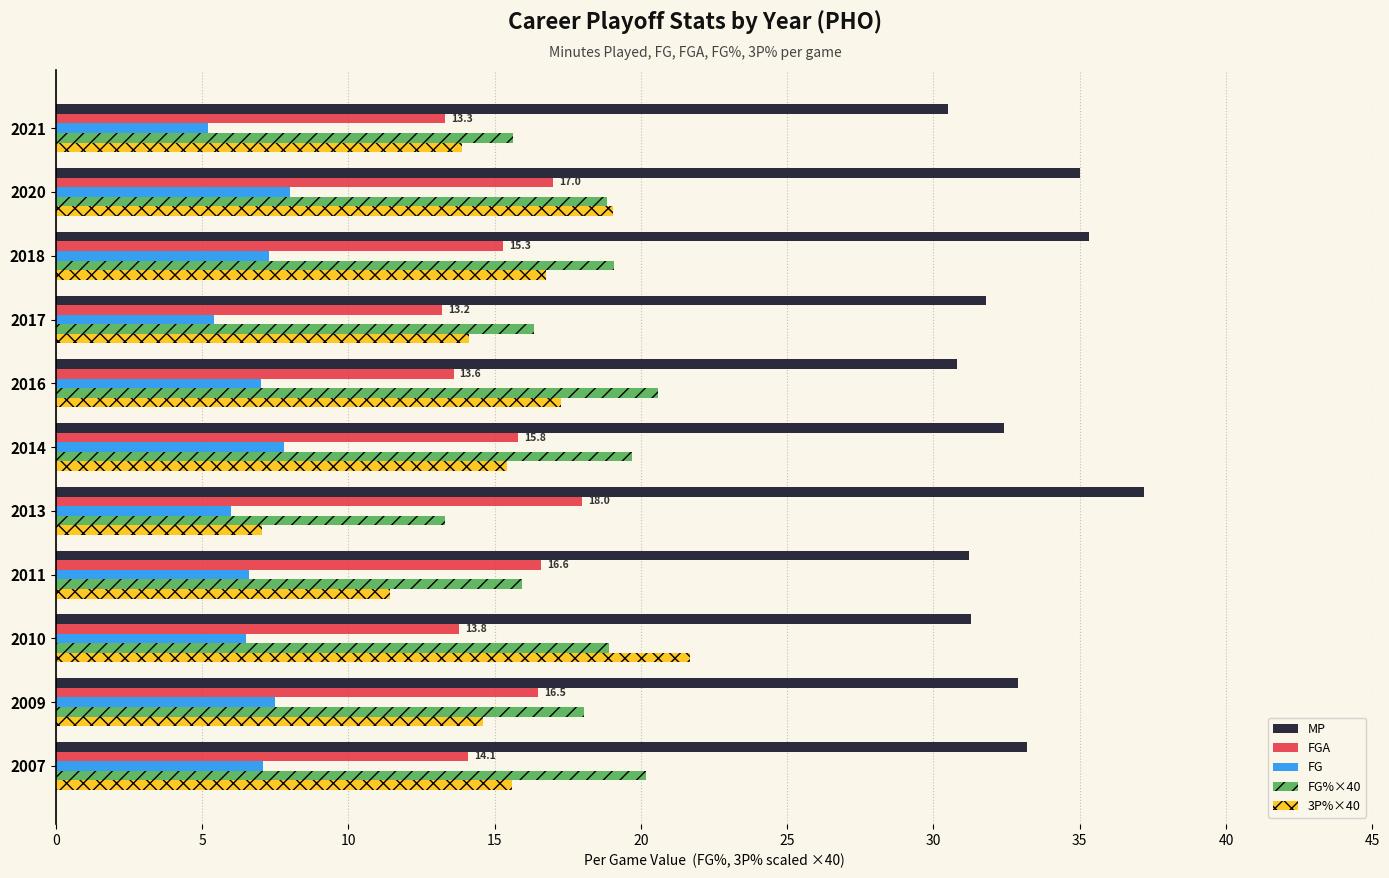

True or false: 3P%×40 has a value of 16.8 at 2018.

True